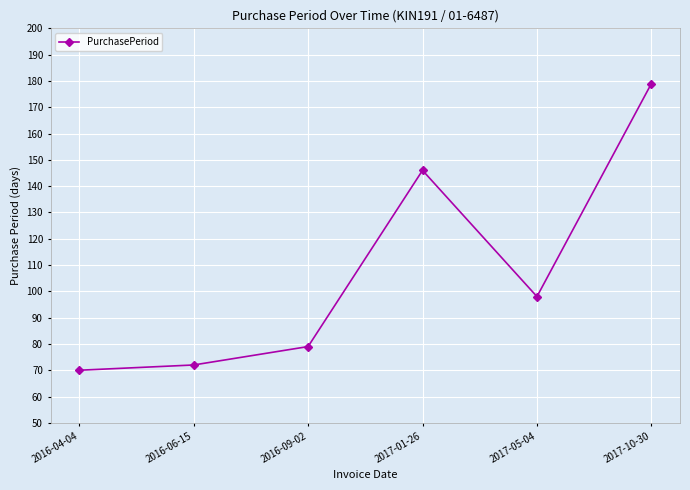

What is the label of the 5th point from the right?

2016-06-15